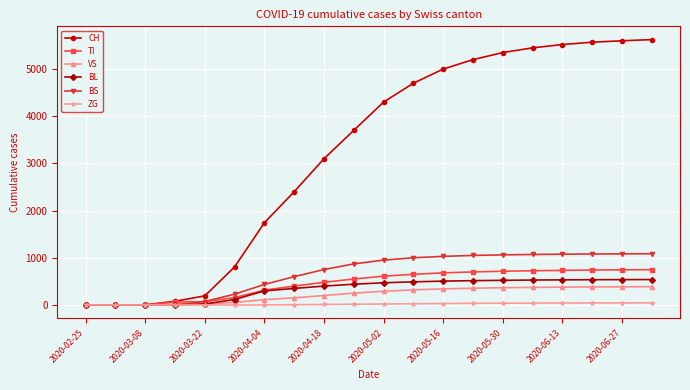

At how many categories does at least one series exceed 4068?

10